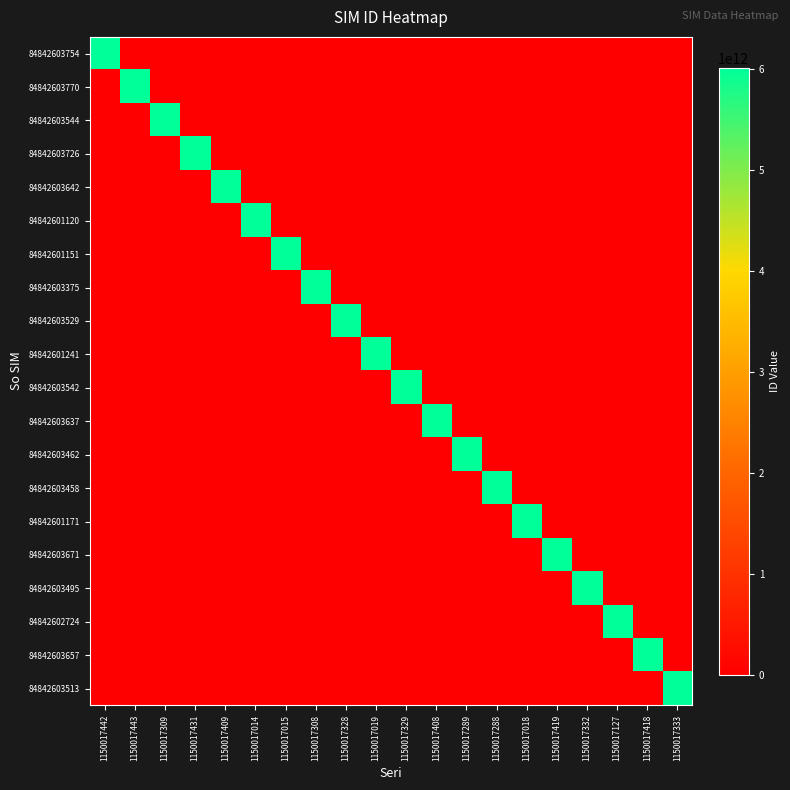

Reading left to right, extract all data points from this chart.

84842603754: 1150017442=6011074320482	1150017443=0	1150017309=0	1150017431=0	1150017409=0	1150017014=0	1150017015=0	1150017308=0	1150017328=0	1150017019=0	1150017329=0	1150017408=0	1150017289=0	1150017288=0	1150017018=0	1150017419=0	1150017332=0	1150017127=0	1150017418=0	1150017333=0
84842603770: 1150017442=0	1150017443=6011074321159	1150017309=0	1150017431=0	1150017409=0	1150017014=0	1150017015=0	1150017308=0	1150017328=0	1150017019=0	1150017329=0	1150017408=0	1150017289=0	1150017288=0	1150017018=0	1150017419=0	1150017332=0	1150017127=0	1150017418=0	1150017333=0
84842603544: 1150017442=0	1150017443=0	1150017309=6011074324872	1150017431=0	1150017409=0	1150017014=0	1150017015=0	1150017308=0	1150017328=0	1150017019=0	1150017329=0	1150017408=0	1150017289=0	1150017288=0	1150017018=0	1150017419=0	1150017332=0	1150017127=0	1150017418=0	1150017333=0
84842603726: 1150017442=0	1150017443=0	1150017309=0	1150017431=6011074330937	1150017409=0	1150017014=0	1150017015=0	1150017308=0	1150017328=0	1150017019=0	1150017329=0	1150017408=0	1150017289=0	1150017288=0	1150017018=0	1150017419=0	1150017332=0	1150017127=0	1150017418=0	1150017333=0
84842603642: 1150017442=0	1150017443=0	1150017309=0	1150017431=0	1150017409=6011074328436	1150017014=0	1150017015=0	1150017308=0	1150017328=0	1150017019=0	1150017329=0	1150017408=0	1150017289=0	1150017288=0	1150017018=0	1150017419=0	1150017332=0	1150017127=0	1150017418=0	1150017333=0
84842601120: 1150017442=0	1150017443=0	1150017309=0	1150017431=0	1150017409=0	1150017014=6011074337619	1150017015=0	1150017308=0	1150017328=0	1150017019=0	1150017329=0	1150017408=0	1150017289=0	1150017288=0	1150017018=0	1150017419=0	1150017332=0	1150017127=0	1150017418=0	1150017333=0
84842601151: 1150017442=0	1150017443=0	1150017309=0	1150017431=0	1150017409=0	1150017014=0	1150017015=6011074322041	1150017308=0	1150017328=0	1150017019=0	1150017329=0	1150017408=0	1150017289=0	1150017288=0	1150017018=0	1150017419=0	1150017332=0	1150017127=0	1150017418=0	1150017333=0
84842603375: 1150017442=0	1150017443=0	1150017309=0	1150017431=0	1150017409=0	1150017014=0	1150017015=0	1150017308=6011074337221	1150017328=0	1150017019=0	1150017329=0	1150017408=0	1150017289=0	1150017288=0	1150017018=0	1150017419=0	1150017332=0	1150017127=0	1150017418=0	1150017333=0
84842603529: 1150017442=0	1150017443=0	1150017309=0	1150017431=0	1150017409=0	1150017014=0	1150017015=0	1150017308=0	1150017328=6011074332230	1150017019=0	1150017329=0	1150017408=0	1150017289=0	1150017288=0	1150017018=0	1150017419=0	1150017332=0	1150017127=0	1150017418=0	1150017333=0
84842601241: 1150017442=0	1150017443=0	1150017309=0	1150017431=0	1150017409=0	1150017014=0	1150017015=0	1150017308=0	1150017328=0	1150017019=6011074337544	1150017329=0	1150017408=0	1150017289=0	1150017288=0	1150017018=0	1150017419=0	1150017332=0	1150017127=0	1150017418=0	1150017333=0
84842603542: 1150017442=0	1150017443=0	1150017309=0	1150017431=0	1150017409=0	1150017014=0	1150017015=0	1150017308=0	1150017328=0	1150017019=0	1150017329=6011074324740	1150017408=0	1150017289=0	1150017288=0	1150017018=0	1150017419=0	1150017332=0	1150017127=0	1150017418=0	1150017333=0
84842603637: 1150017442=0	1150017443=0	1150017309=0	1150017431=0	1150017409=0	1150017014=0	1150017015=0	1150017308=0	1150017328=0	1150017019=0	1150017329=0	1150017408=6011074326083	1150017289=0	1150017288=0	1150017018=0	1150017419=0	1150017332=0	1150017127=0	1150017418=0	1150017333=0
84842603462: 1150017442=0	1150017443=0	1150017309=0	1150017431=0	1150017409=0	1150017014=0	1150017015=0	1150017308=0	1150017328=0	1150017019=0	1150017329=0	1150017408=0	1150017289=6011074328881	1150017288=0	1150017018=0	1150017419=0	1150017332=0	1150017127=0	1150017418=0	1150017333=0
84842603458: 1150017442=0	1150017443=0	1150017309=0	1150017431=0	1150017409=0	1150017014=0	1150017015=0	1150017308=0	1150017328=0	1150017019=0	1150017329=0	1150017408=0	1150017289=0	1150017288=6011074322181	1150017018=0	1150017419=0	1150017332=0	1150017127=0	1150017418=0	1150017333=0
84842601171: 1150017442=0	1150017443=0	1150017309=0	1150017431=0	1150017409=0	1150017014=0	1150017015=0	1150017308=0	1150017328=0	1150017019=0	1150017329=0	1150017408=0	1150017289=0	1150017288=0	1150017018=6011074331125	1150017419=0	1150017332=0	1150017127=0	1150017418=0	1150017333=0
84842603671: 1150017442=0	1150017443=0	1150017309=0	1150017431=0	1150017409=0	1150017014=0	1150017015=0	1150017308=0	1150017328=0	1150017019=0	1150017329=0	1150017408=0	1150017289=0	1150017288=0	1150017018=0	1150017419=6011074329855	1150017332=0	1150017127=0	1150017418=0	1150017333=0
84842603495: 1150017442=0	1150017443=0	1150017309=0	1150017431=0	1150017409=0	1150017014=0	1150017015=0	1150017308=0	1150017328=0	1150017019=0	1150017329=0	1150017408=0	1150017289=0	1150017288=0	1150017018=0	1150017419=0	1150017332=6011074321357	1150017127=0	1150017418=0	1150017333=0
84842602724: 1150017442=0	1150017443=0	1150017309=0	1150017431=0	1150017409=0	1150017014=0	1150017015=0	1150017308=0	1150017328=0	1150017019=0	1150017329=0	1150017408=0	1150017289=0	1150017288=0	1150017018=0	1150017419=0	1150017332=0	1150017127=6011074327719	1150017418=0	1150017333=0
84842603657: 1150017442=0	1150017443=0	1150017309=0	1150017431=0	1150017409=0	1150017014=0	1150017015=0	1150017308=0	1150017328=0	1150017019=0	1150017329=0	1150017408=0	1150017289=0	1150017288=0	1150017018=0	1150017419=0	1150017332=0	1150017127=0	1150017418=6011074328634	1150017333=0
84842603513: 1150017442=0	1150017443=0	1150017309=0	1150017431=0	1150017409=0	1150017014=0	1150017015=0	1150017308=0	1150017328=0	1150017019=0	1150017329=0	1150017408=0	1150017289=0	1150017288=0	1150017018=0	1150017419=0	1150017332=0	1150017127=0	1150017418=0	1150017333=6011074333469